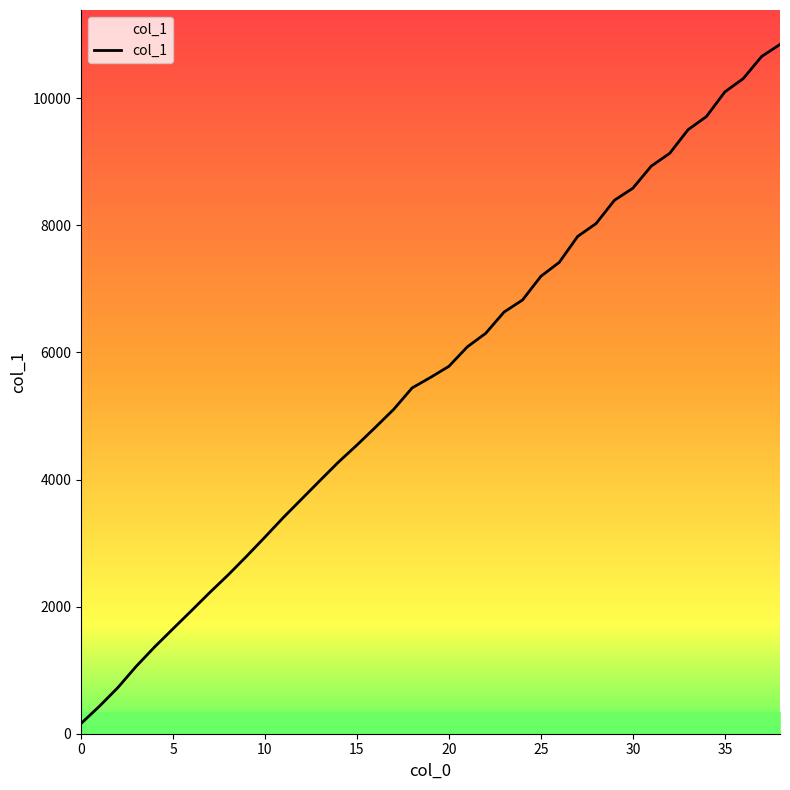

What is the difference between the maximum and minimum values?

10685